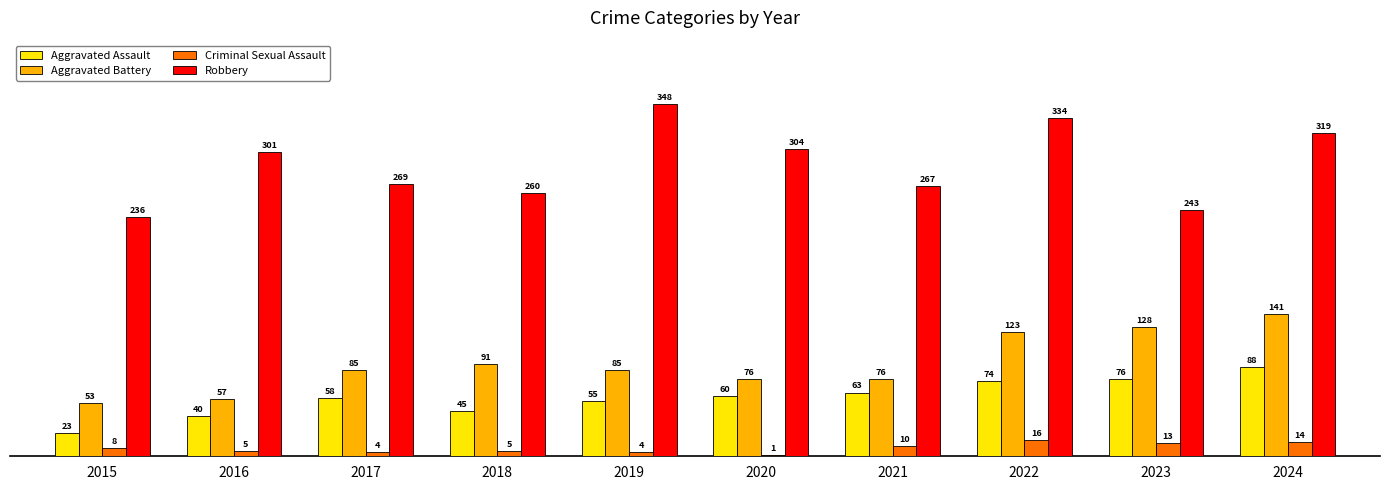

Which series has the largest total across all categories?

Robbery